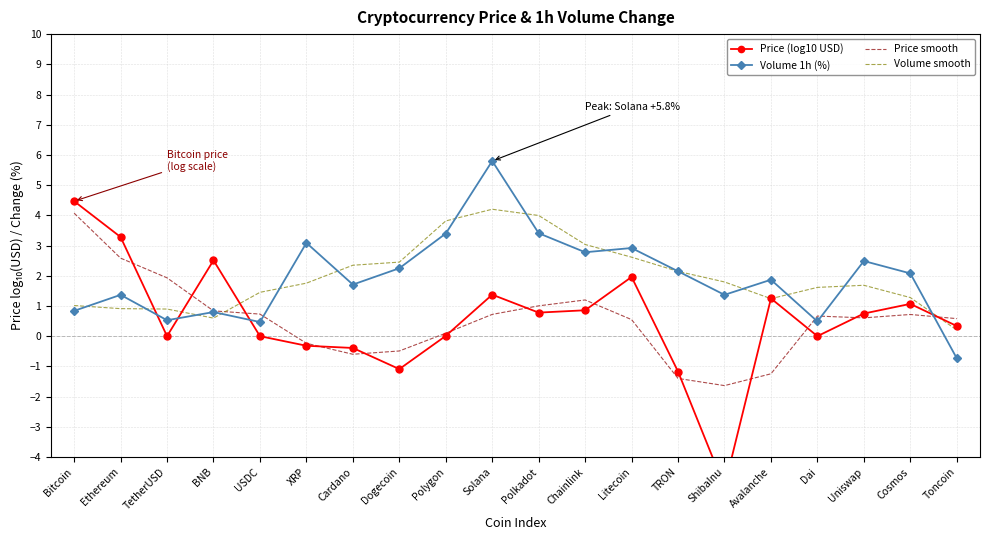

Which series has the widest spread of values?

Price (log10 USD)